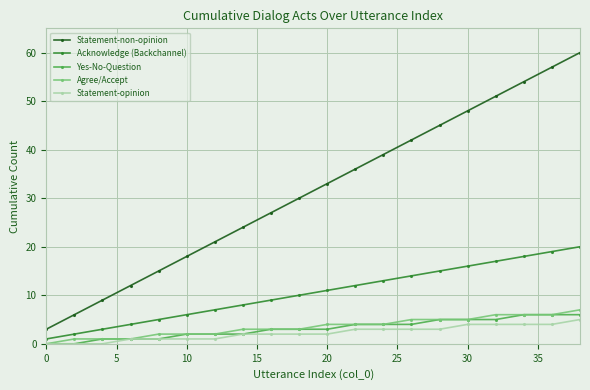

Which series has the largest range (max minus min)?

Statement-non-opinion